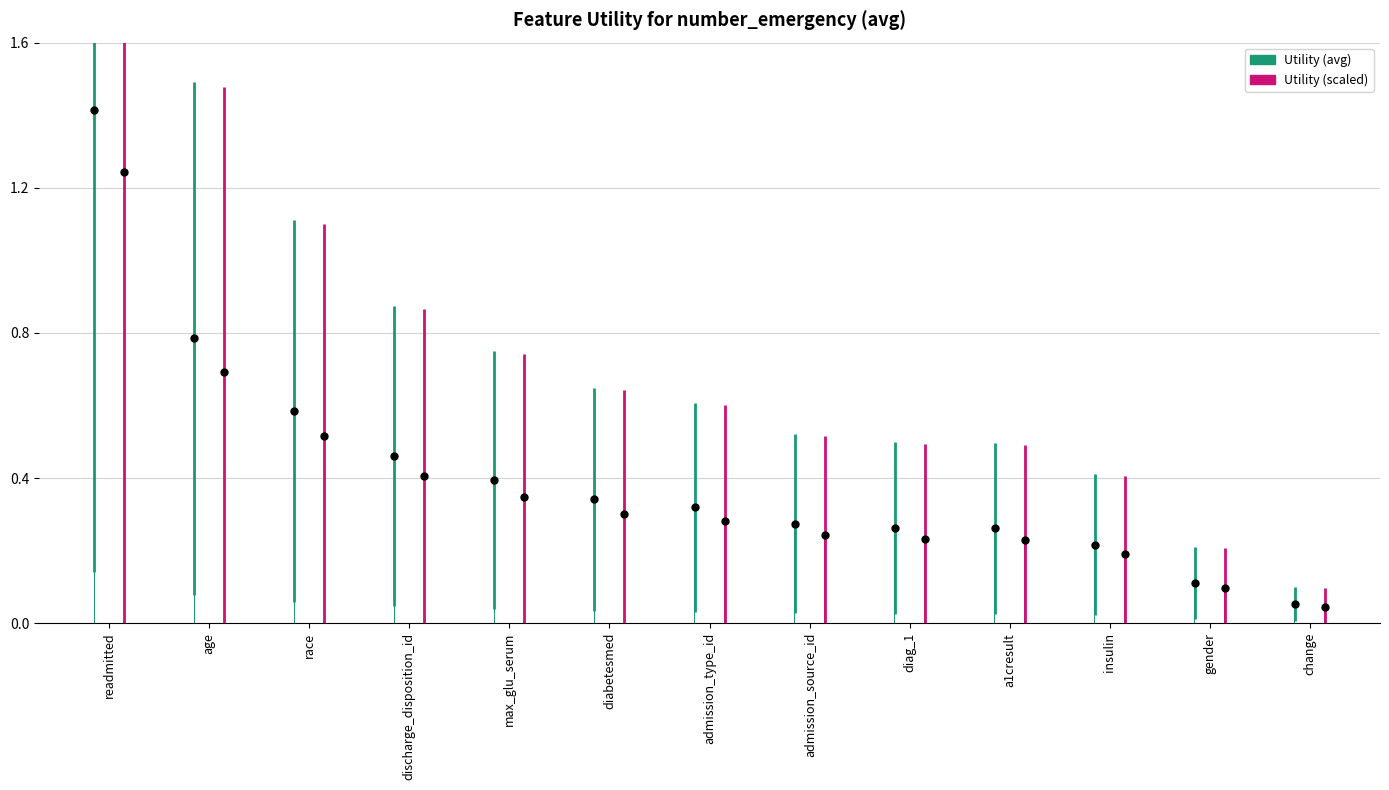

Is the value of Utility (avg) at gender greater than the value of Utility (scaled) at insulin?

No